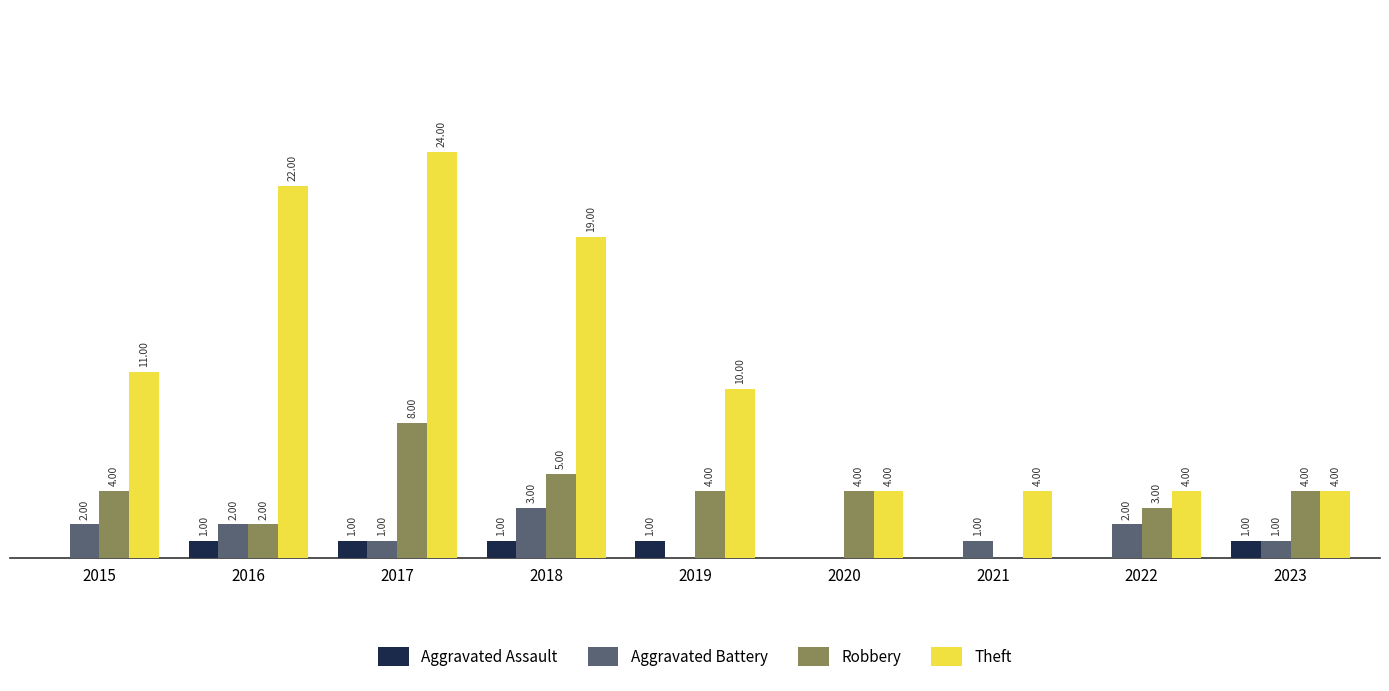

What are all the series names shown in the legend?

Aggravated Assault, Aggravated Battery, Robbery, Theft